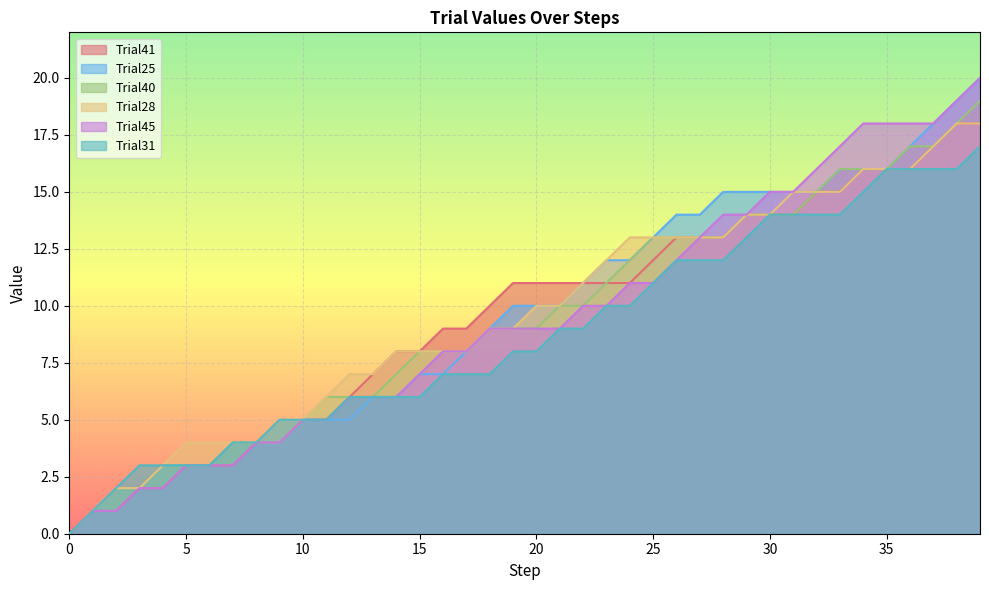

What is the highest value of the Trial25 series?

20